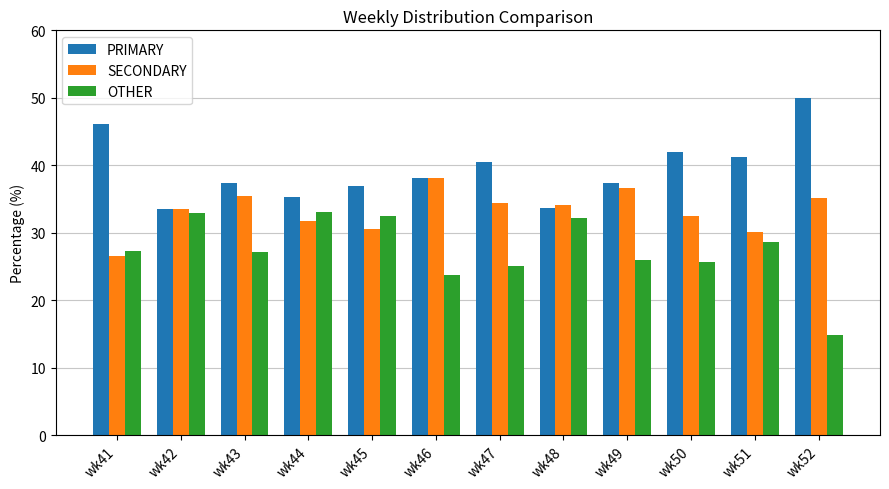

What is the total value across all series at wk49?

100.0